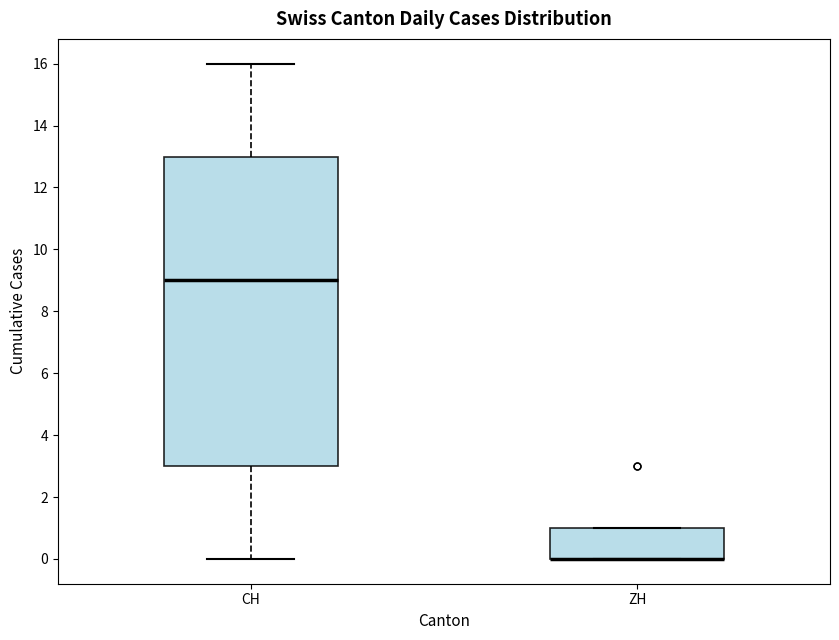

Where is the upper edge of the box for ZH on the y-axis? The values are not printed on the chart, so give them approximately, as read against the axis.

1